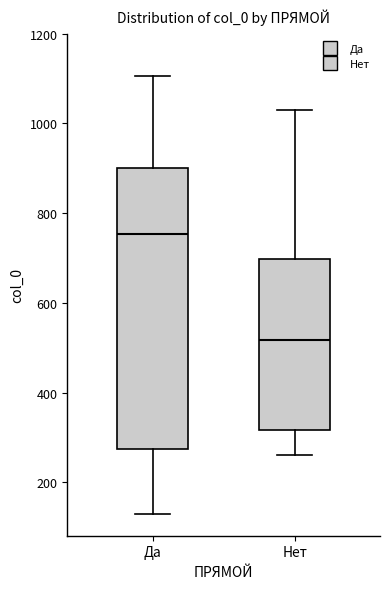

Reading left to right, transcribe this box plot: for each box, give where its median line is, the range the box spans, and where its two whiskers end, as read against the y-axis. The values are not printed on the chart, so give them approximately, as read against the axis.

Да: median 760, box 280 to 900, whiskers 140 to 1100
Нет: median 520, box 320 to 700, whiskers 260 to 1040